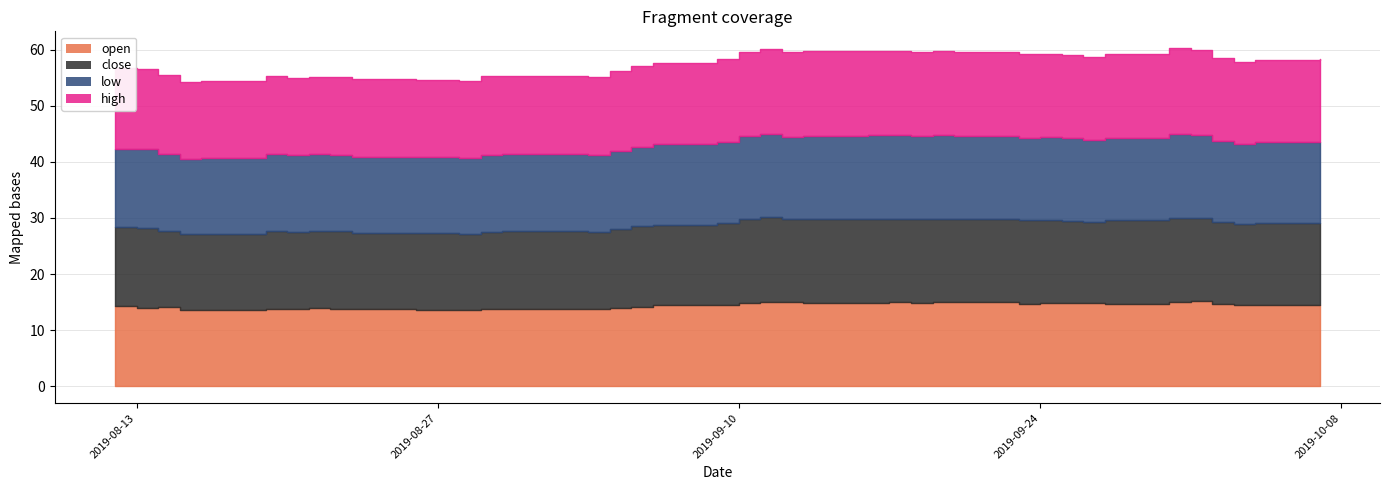

Is it true that open equals 23.8 at 2019-09-16?

False